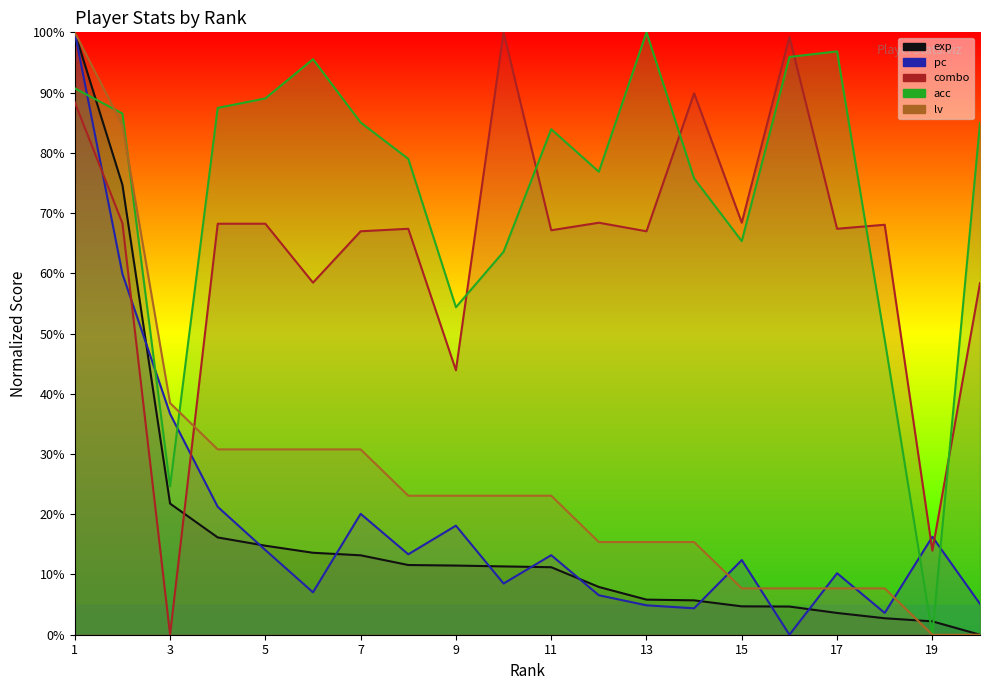

How many data points does each series have?

20